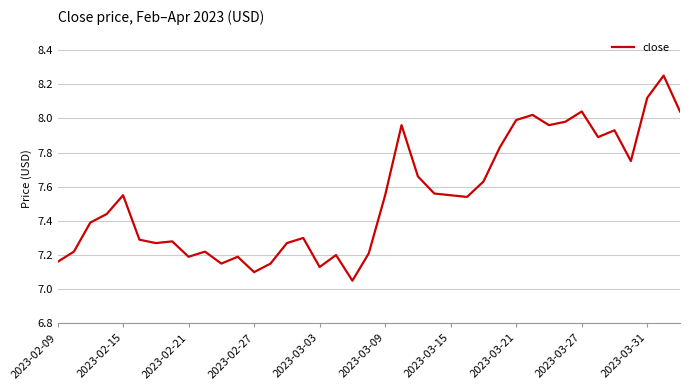

Is it true that the value at 2023-02-15 is 13.5?

False